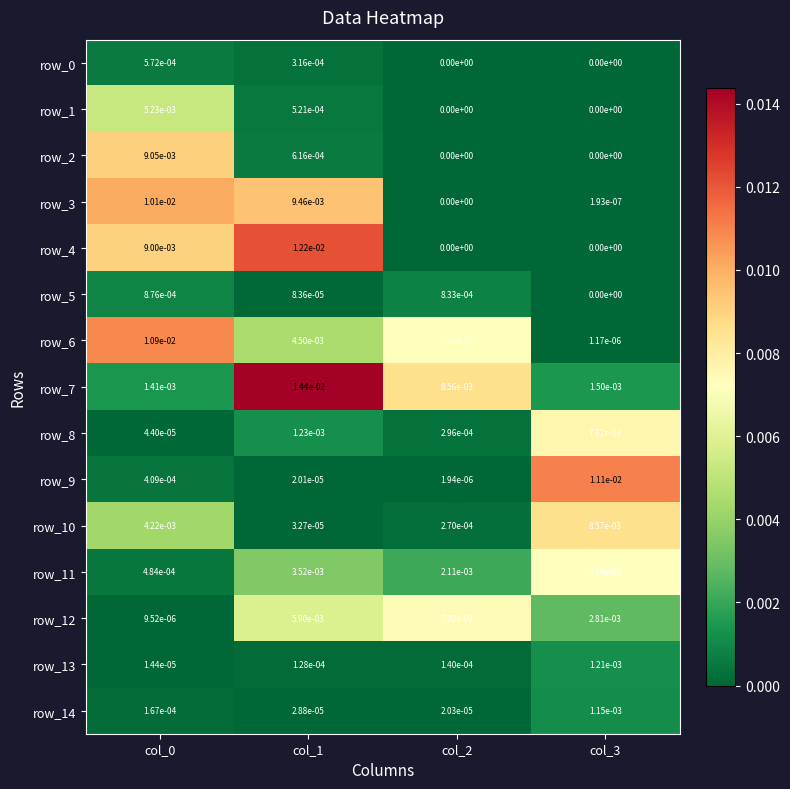

Count the row_0 values in the range 0 to 1.

4